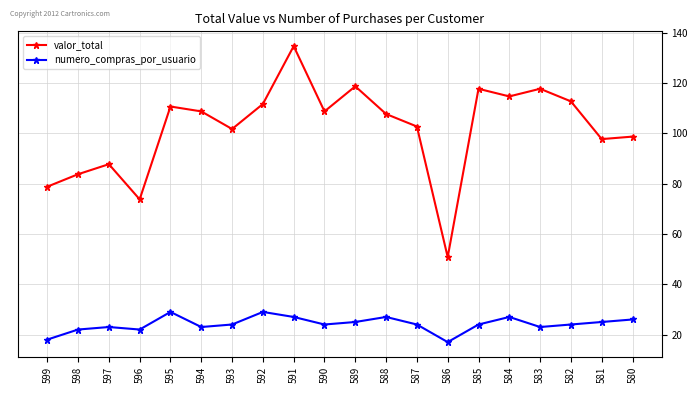

True or false: valor_total has a value of 117.8 at 585.

True